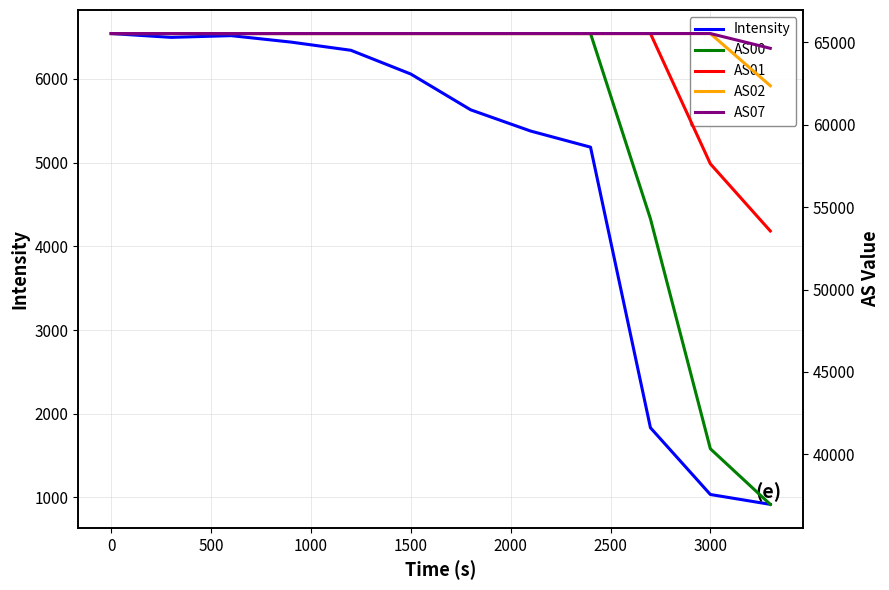

What is the lowest value of the Intensity series?

917.5